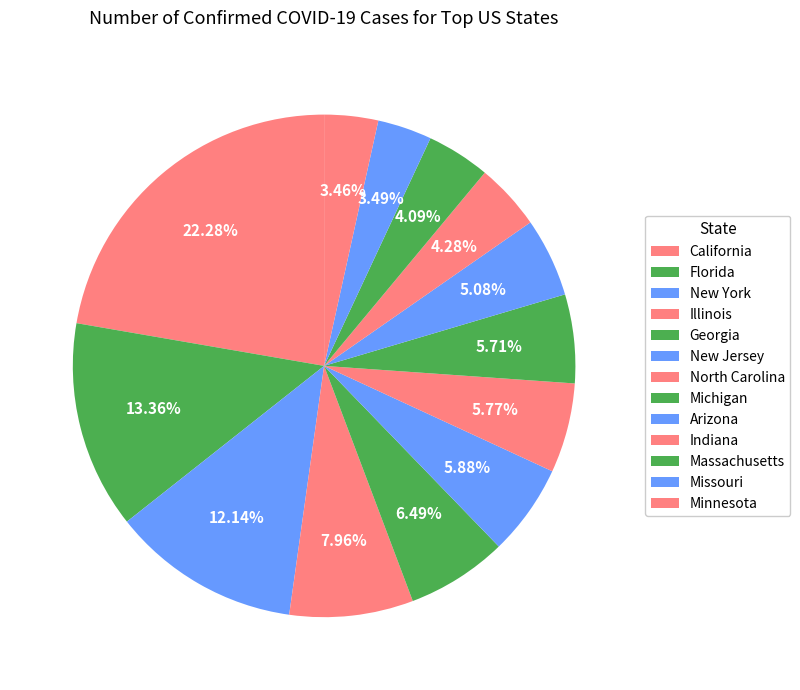

Do Missouri and New Jersey together represent more than half of the pie?

No